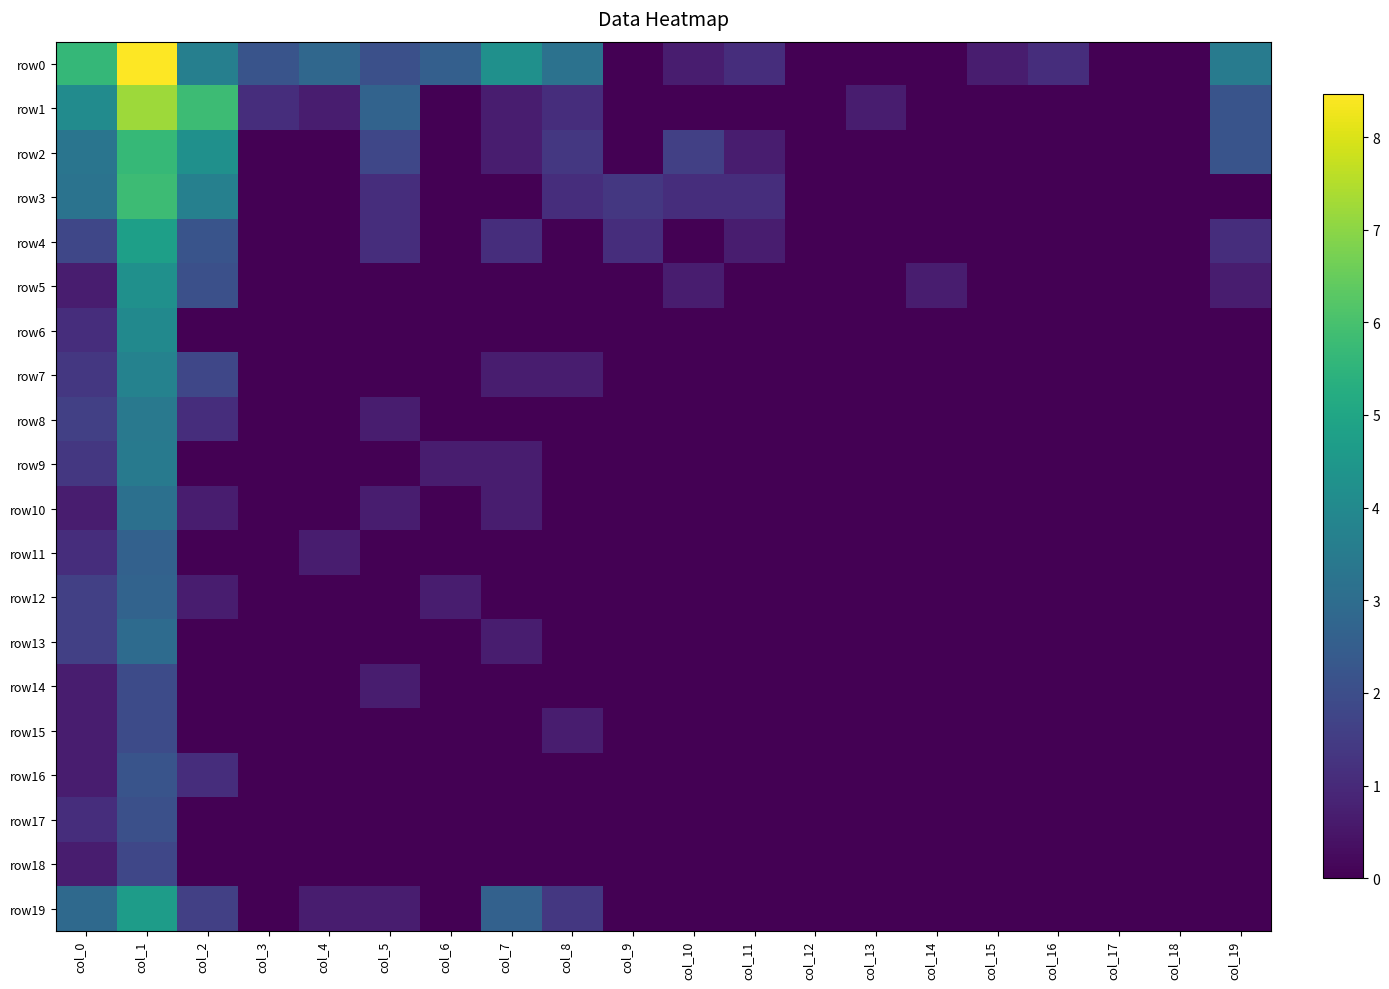

Reading right to left, what are all the values shown in this chart?

row0: col_19=3.5	col_18=0.0	col_17=0.0	col_16=1.1	col_15=0.7	col_14=0.0	col_13=0.0	col_12=0.0	col_11=1.1	col_10=0.7	col_9=0.0	col_8=3.2	col_7=4.3	col_6=2.6	col_5=2.1	col_4=2.8	col_3=2.2	col_2=3.6	col_1=8.5	col_0=5.6
row1: col_19=2.2	col_18=0.0	col_17=0.0	col_16=0.0	col_15=0.0	col_14=0.0	col_13=0.7	col_12=0.0	col_11=0.0	col_10=0.0	col_9=0.0	col_8=1.1	col_7=0.7	col_6=0.0	col_5=2.7	col_4=0.7	col_3=1.1	col_2=5.8	col_1=7.2	col_0=4.1
row2: col_19=2.2	col_18=0.0	col_17=0.0	col_16=0.0	col_15=0.0	col_14=0.0	col_13=0.0	col_12=0.0	col_11=0.7	col_10=1.6	col_9=0.0	col_8=1.4	col_7=0.7	col_6=0.0	col_5=1.8	col_4=0.0	col_3=0.0	col_2=4.2	col_1=5.7	col_0=3.3
row3: col_19=0.0	col_18=0.0	col_17=0.0	col_16=0.0	col_15=0.0	col_14=0.0	col_13=0.0	col_12=0.0	col_11=1.1	col_10=1.1	col_9=1.4	col_8=1.1	col_7=0.0	col_6=0.0	col_5=1.1	col_4=0.0	col_3=0.0	col_2=3.7	col_1=5.8	col_0=3.2
row4: col_19=1.1	col_18=0.0	col_17=0.0	col_16=0.0	col_15=0.0	col_14=0.0	col_13=0.0	col_12=0.0	col_11=0.7	col_10=0.0	col_9=1.1	col_8=0.0	col_7=1.1	col_6=0.0	col_5=1.1	col_4=0.0	col_3=0.0	col_2=2.2	col_1=4.8	col_0=1.8
row5: col_19=0.7	col_18=0.0	col_17=0.0	col_16=0.0	col_15=0.0	col_14=0.7	col_13=0.0	col_12=0.0	col_11=0.0	col_10=0.7	col_9=0.0	col_8=0.0	col_7=0.0	col_6=0.0	col_5=0.0	col_4=0.0	col_3=0.0	col_2=2.1	col_1=4.2	col_0=0.7
row6: col_19=0.0	col_18=0.0	col_17=0.0	col_16=0.0	col_15=0.0	col_14=0.0	col_13=0.0	col_12=0.0	col_11=0.0	col_10=0.0	col_9=0.0	col_8=0.0	col_7=0.0	col_6=0.0	col_5=0.0	col_4=0.0	col_3=0.0	col_2=0.0	col_1=4.0	col_0=1.1
row7: col_19=0.0	col_18=0.0	col_17=0.0	col_16=0.0	col_15=0.0	col_14=0.0	col_13=0.0	col_12=0.0	col_11=0.0	col_10=0.0	col_9=0.0	col_8=0.7	col_7=0.7	col_6=0.0	col_5=0.0	col_4=0.0	col_3=0.0	col_2=1.8	col_1=3.7	col_0=1.4
row8: col_19=0.0	col_18=0.0	col_17=0.0	col_16=0.0	col_15=0.0	col_14=0.0	col_13=0.0	col_12=0.0	col_11=0.0	col_10=0.0	col_9=0.0	col_8=0.0	col_7=0.0	col_6=0.0	col_5=0.7	col_4=0.0	col_3=0.0	col_2=1.1	col_1=3.4	col_0=1.6
row9: col_19=0.0	col_18=0.0	col_17=0.0	col_16=0.0	col_15=0.0	col_14=0.0	col_13=0.0	col_12=0.0	col_11=0.0	col_10=0.0	col_9=0.0	col_8=0.0	col_7=0.7	col_6=0.7	col_5=0.0	col_4=0.0	col_3=0.0	col_2=0.0	col_1=3.5	col_0=1.4
row10: col_19=0.0	col_18=0.0	col_17=0.0	col_16=0.0	col_15=0.0	col_14=0.0	col_13=0.0	col_12=0.0	col_11=0.0	col_10=0.0	col_9=0.0	col_8=0.0	col_7=0.7	col_6=0.0	col_5=0.7	col_4=0.0	col_3=0.0	col_2=0.7	col_1=3.1	col_0=0.7
row11: col_19=0.0	col_18=0.0	col_17=0.0	col_16=0.0	col_15=0.0	col_14=0.0	col_13=0.0	col_12=0.0	col_11=0.0	col_10=0.0	col_9=0.0	col_8=0.0	col_7=0.0	col_6=0.0	col_5=0.0	col_4=0.7	col_3=0.0	col_2=0.0	col_1=2.6	col_0=1.1
row12: col_19=0.0	col_18=0.0	col_17=0.0	col_16=0.0	col_15=0.0	col_14=0.0	col_13=0.0	col_12=0.0	col_11=0.0	col_10=0.0	col_9=0.0	col_8=0.0	col_7=0.0	col_6=0.7	col_5=0.0	col_4=0.0	col_3=0.0	col_2=0.7	col_1=2.7	col_0=1.6
row13: col_19=0.0	col_18=0.0	col_17=0.0	col_16=0.0	col_15=0.0	col_14=0.0	col_13=0.0	col_12=0.0	col_11=0.0	col_10=0.0	col_9=0.0	col_8=0.0	col_7=0.7	col_6=0.0	col_5=0.0	col_4=0.0	col_3=0.0	col_2=0.0	col_1=2.9	col_0=1.6
row14: col_19=0.0	col_18=0.0	col_17=0.0	col_16=0.0	col_15=0.0	col_14=0.0	col_13=0.0	col_12=0.0	col_11=0.0	col_10=0.0	col_9=0.0	col_8=0.0	col_7=0.0	col_6=0.0	col_5=0.7	col_4=0.0	col_3=0.0	col_2=0.0	col_1=1.9	col_0=0.7
row15: col_19=0.0	col_18=0.0	col_17=0.0	col_16=0.0	col_15=0.0	col_14=0.0	col_13=0.0	col_12=0.0	col_11=0.0	col_10=0.0	col_9=0.0	col_8=0.7	col_7=0.0	col_6=0.0	col_5=0.0	col_4=0.0	col_3=0.0	col_2=0.0	col_1=1.9	col_0=0.7
row16: col_19=0.0	col_18=0.0	col_17=0.0	col_16=0.0	col_15=0.0	col_14=0.0	col_13=0.0	col_12=0.0	col_11=0.0	col_10=0.0	col_9=0.0	col_8=0.0	col_7=0.0	col_6=0.0	col_5=0.0	col_4=0.0	col_3=0.0	col_2=1.1	col_1=2.2	col_0=0.7
row17: col_19=0.0	col_18=0.0	col_17=0.0	col_16=0.0	col_15=0.0	col_14=0.0	col_13=0.0	col_12=0.0	col_11=0.0	col_10=0.0	col_9=0.0	col_8=0.0	col_7=0.0	col_6=0.0	col_5=0.0	col_4=0.0	col_3=0.0	col_2=0.0	col_1=2.1	col_0=1.1
row18: col_19=0.0	col_18=0.0	col_17=0.0	col_16=0.0	col_15=0.0	col_14=0.0	col_13=0.0	col_12=0.0	col_11=0.0	col_10=0.0	col_9=0.0	col_8=0.0	col_7=0.0	col_6=0.0	col_5=0.0	col_4=0.0	col_3=0.0	col_2=0.0	col_1=1.8	col_0=0.7
row19: col_19=0.0	col_18=0.0	col_17=0.0	col_16=0.0	col_15=0.0	col_14=0.0	col_13=0.0	col_12=0.0	col_11=0.0	col_10=0.0	col_9=0.0	col_8=1.4	col_7=2.6	col_6=0.0	col_5=0.7	col_4=0.7	col_3=0.0	col_2=1.6	col_1=4.7	col_0=2.9